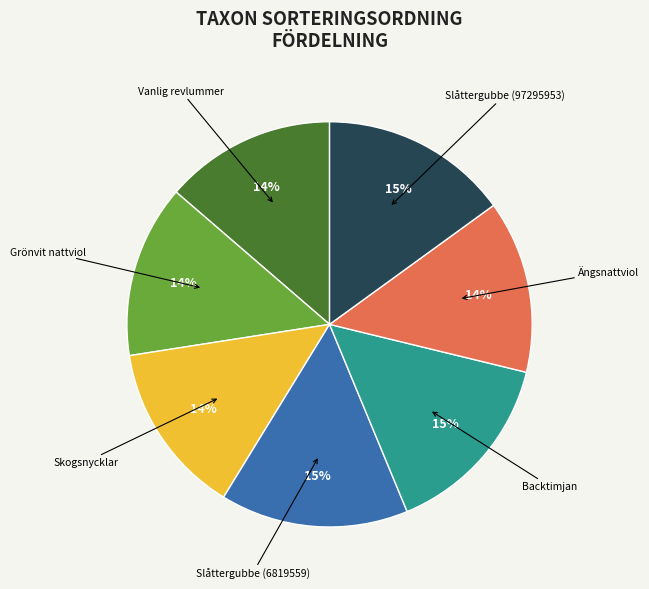

To the nearest percent, what percentage of the pie is Slåttergubbe (97295953)?

15%